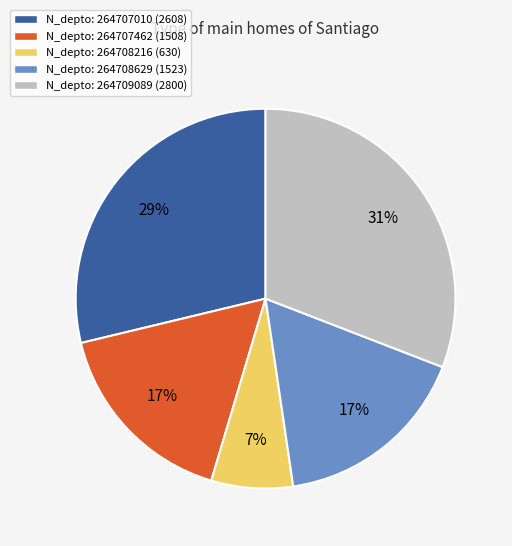

Which has a higher value, N_depto: 264709089 (2800) or N_depto: 264707010 (2608)?

N_depto: 264709089 (2800)